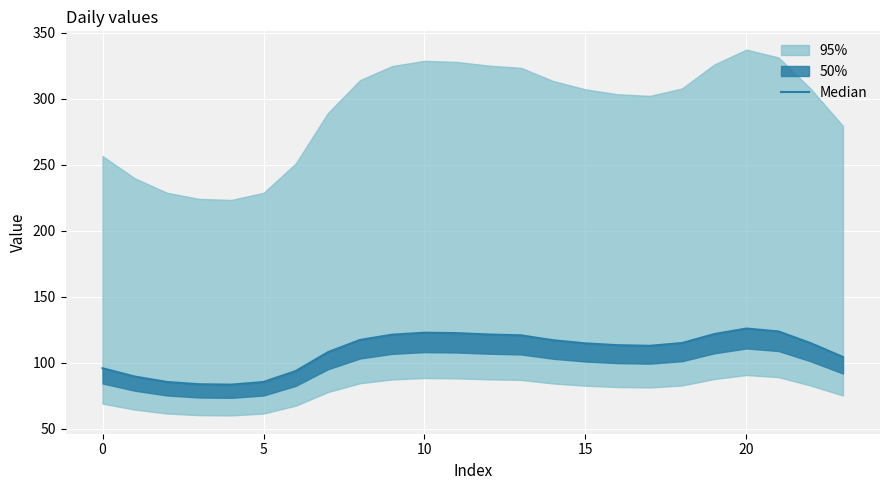

What is the difference between the maximum and minimum values?

42.5